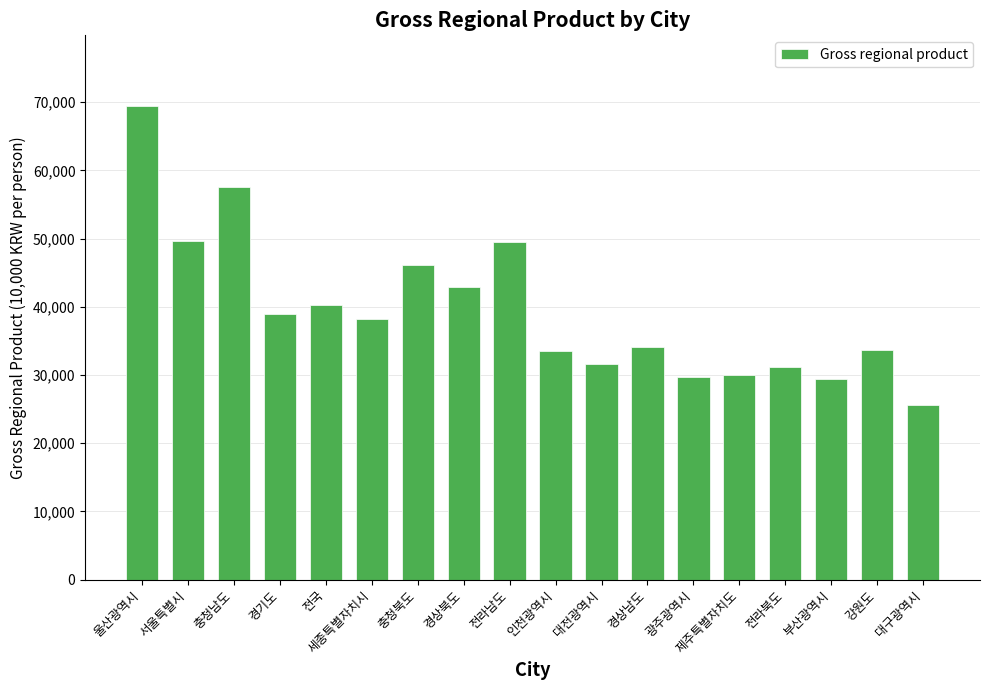

What is the change in value from 경기도 to 전라남도?

+10693